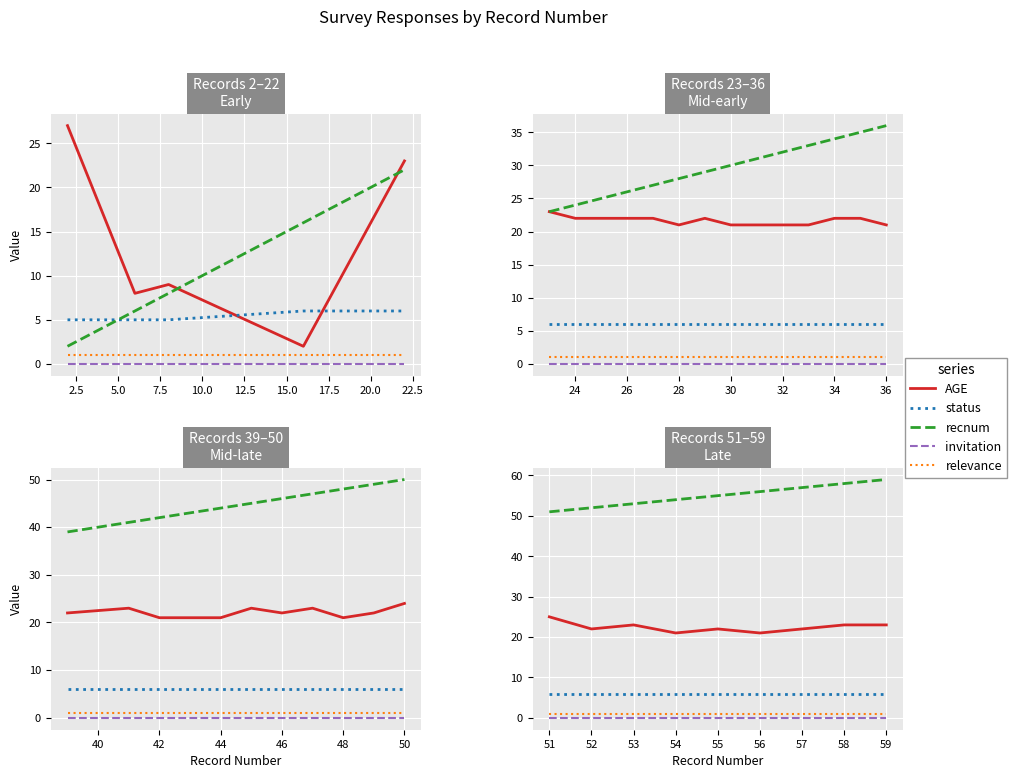

True or false: invitation has more than 2 points higher than both neighbors.

False